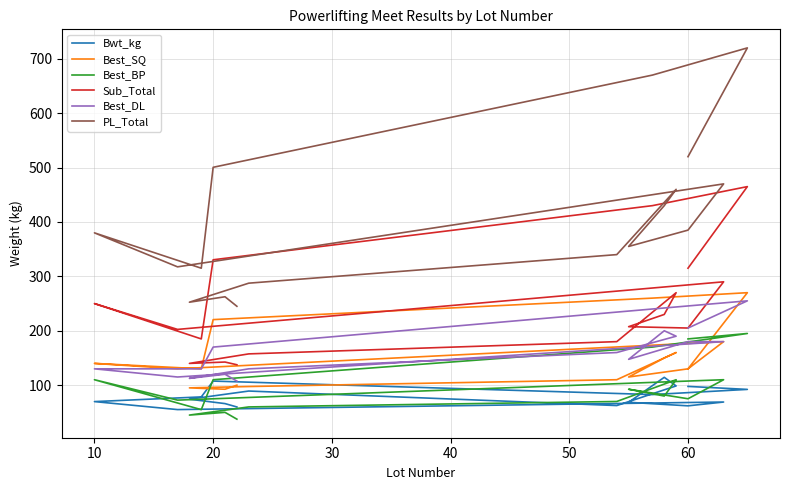

Which series has the largest range (max minus min)?

PL_Total